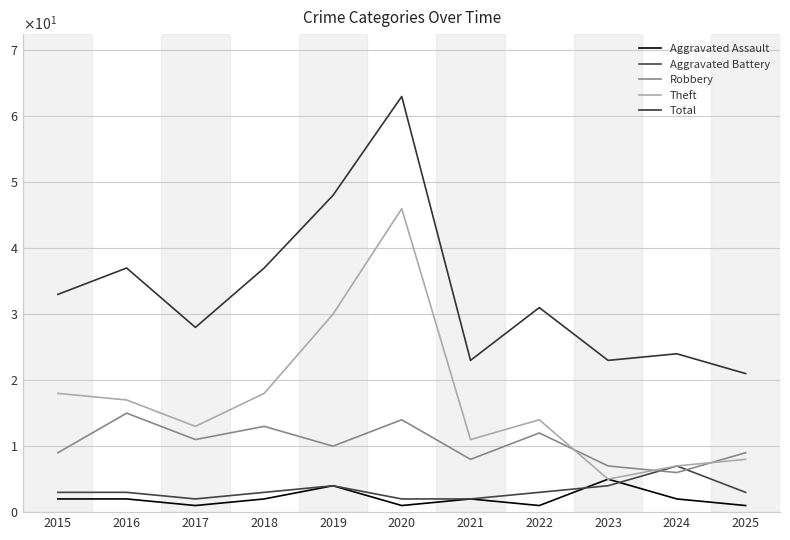

Between 2015 and 2024, which is larger?

2015